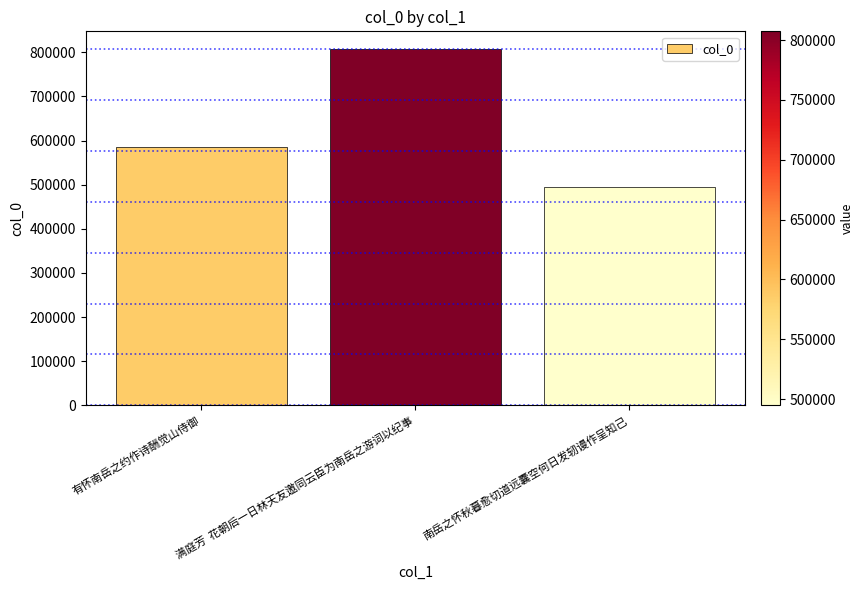

How many values are below 585873?

1